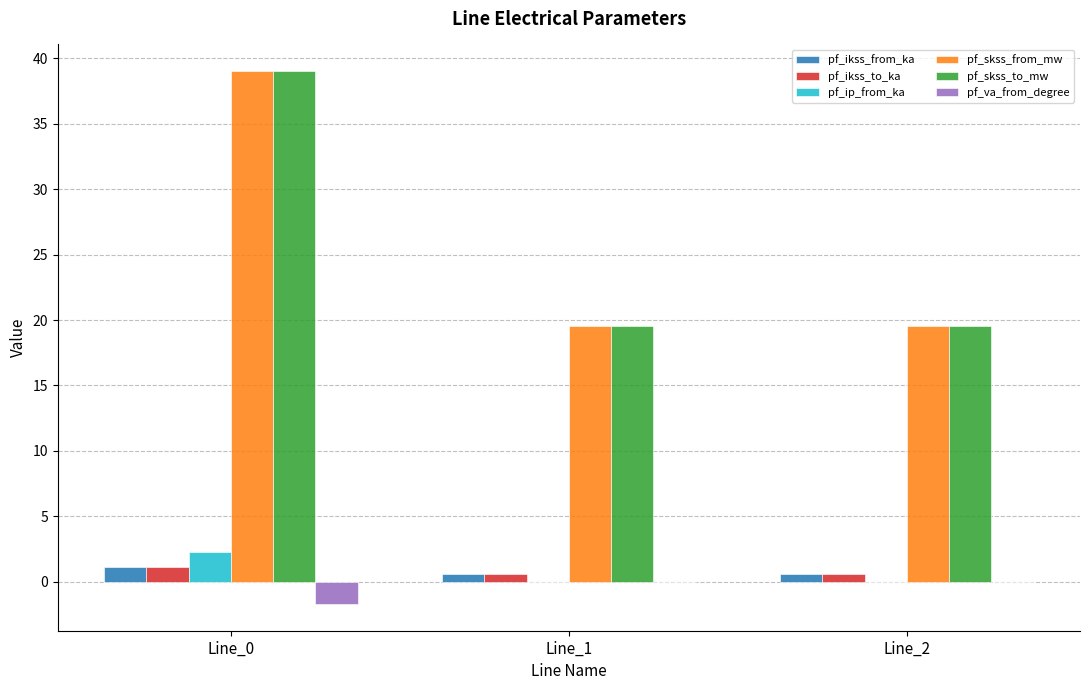

Is the value of pf_va_from_degree at Line_0 greater than the value of pf_skss_from_mw at Line_0?

No